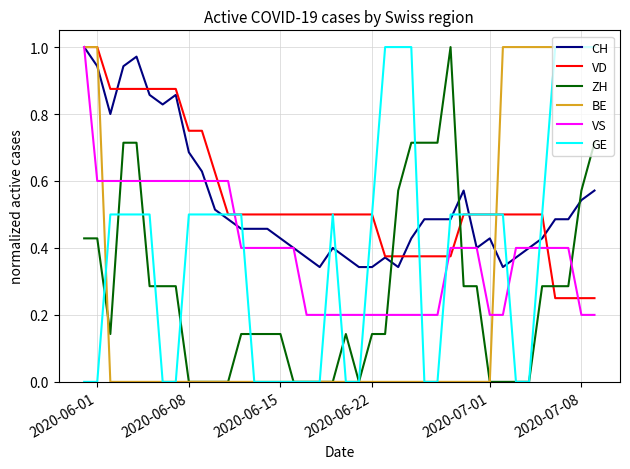

After their last crossing, which series has the higher values: ZH or VS?

ZH